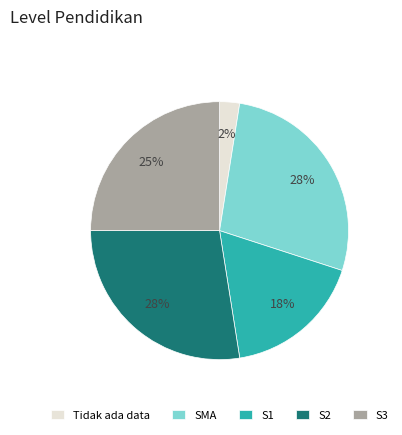

Approximately how many times larger is the value at SMA compared to S2?

1.0